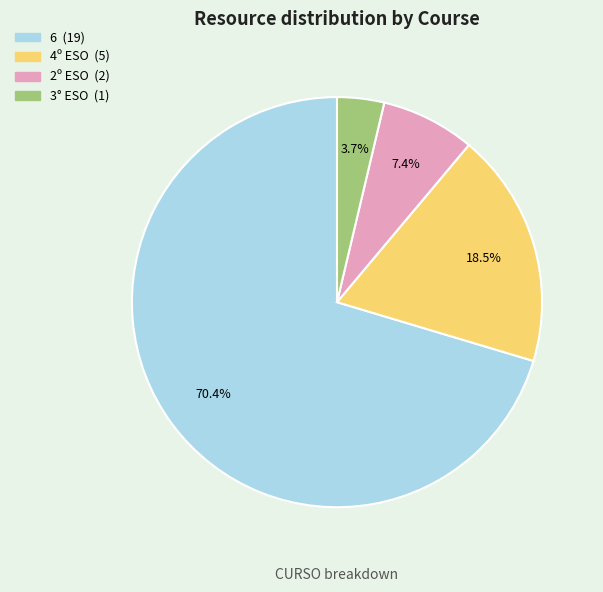

Count the number of slices in the pie.

4